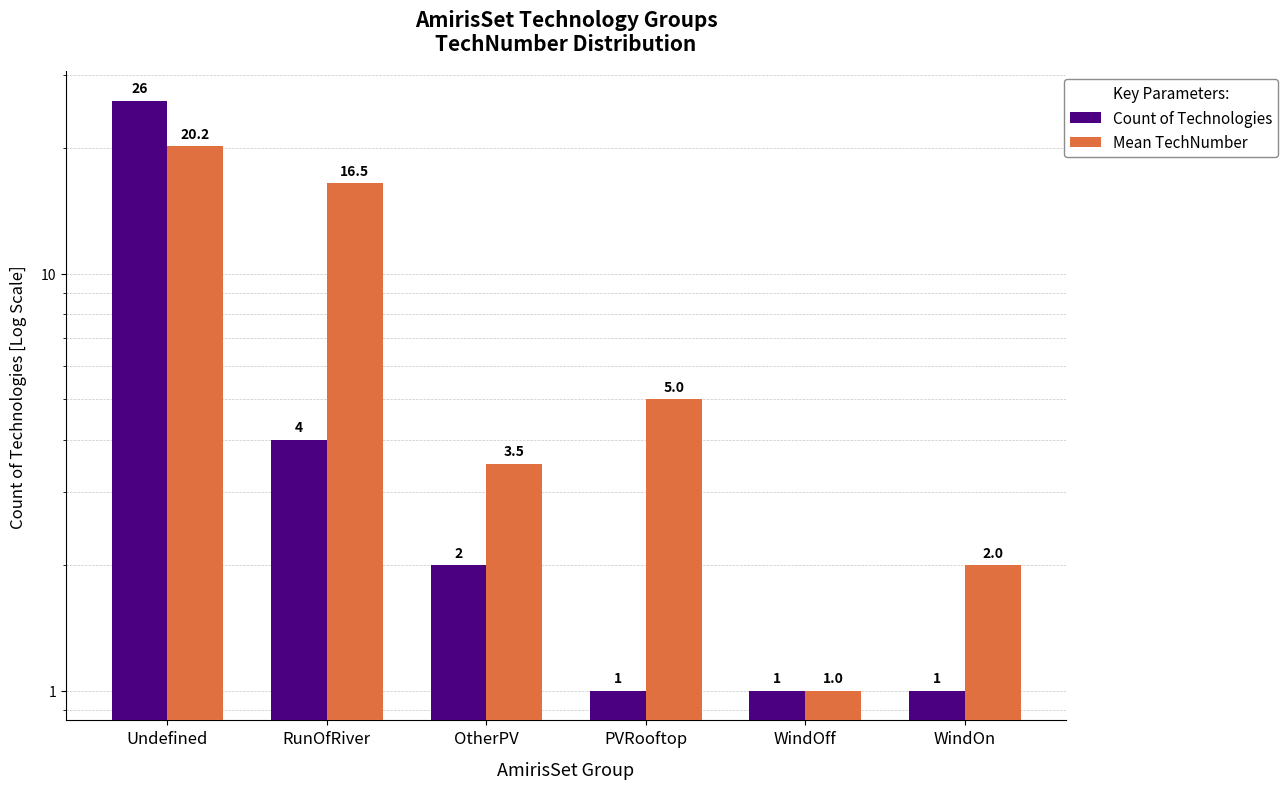

Which category has the lowest value across all series?

PVRooftop